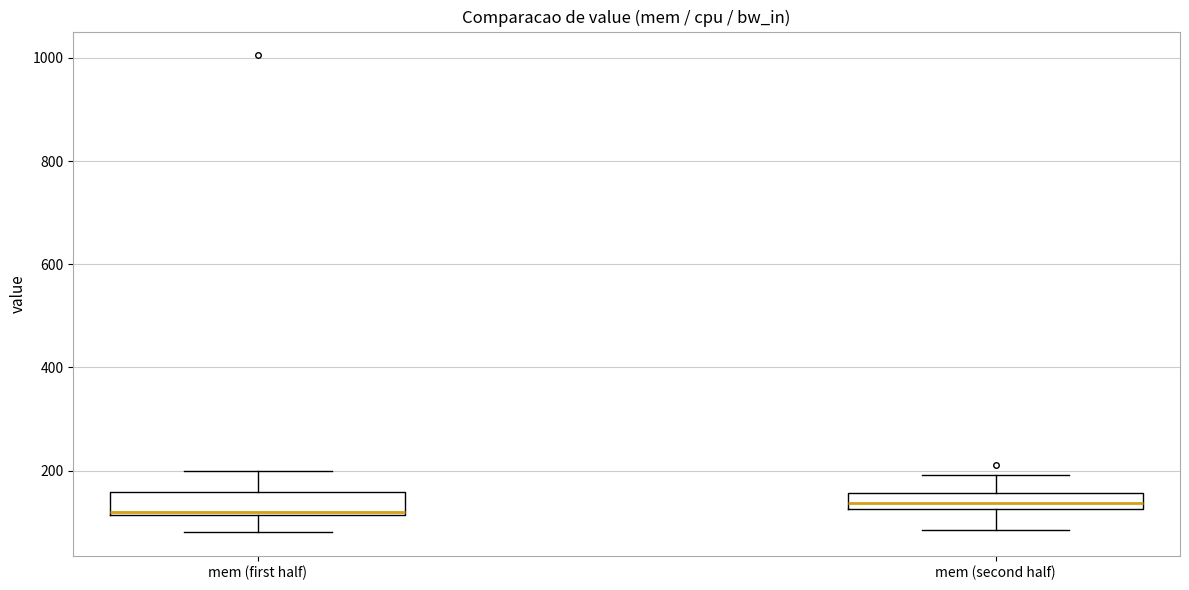

Reading left to right, transcribe this box plot: for each box, give where its median line is, the range the box spans, and where its two whiskers end, as read against the y-axis. The values are not printed on the chart, so give them approximately, as read against the axis.

mem (first half): median 120 (just above the box's lower edge), box 120 to 160, whiskers 80 to 200
mem (second half): median 140, box 120 to 160, whiskers 80 to 200